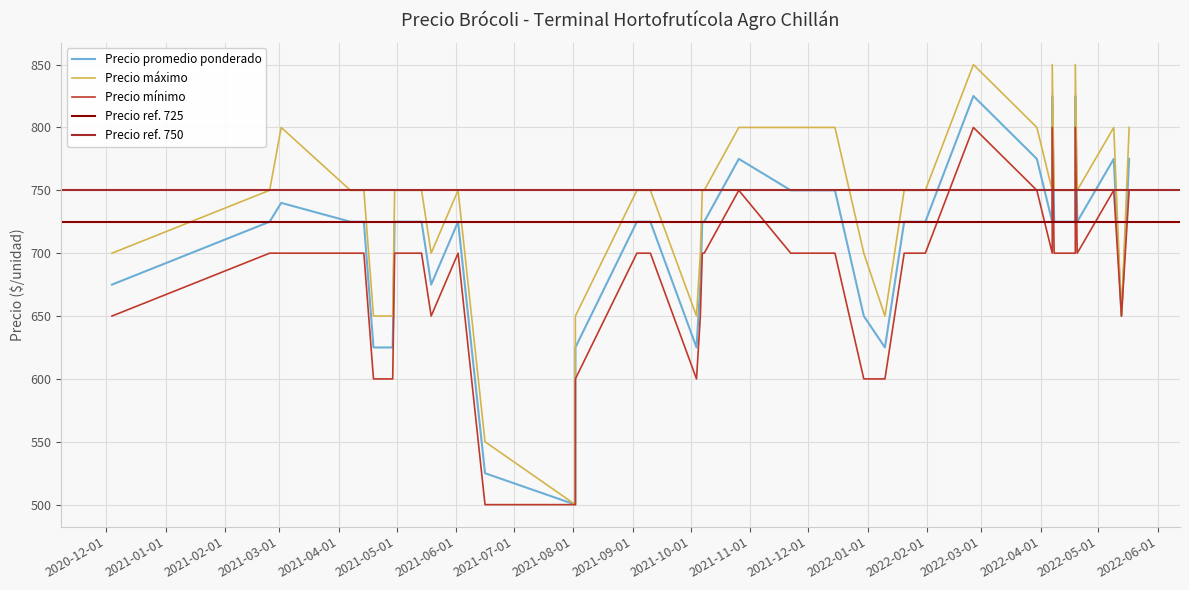

The Precio máximo series shows 1313 at 29. True or false?

False